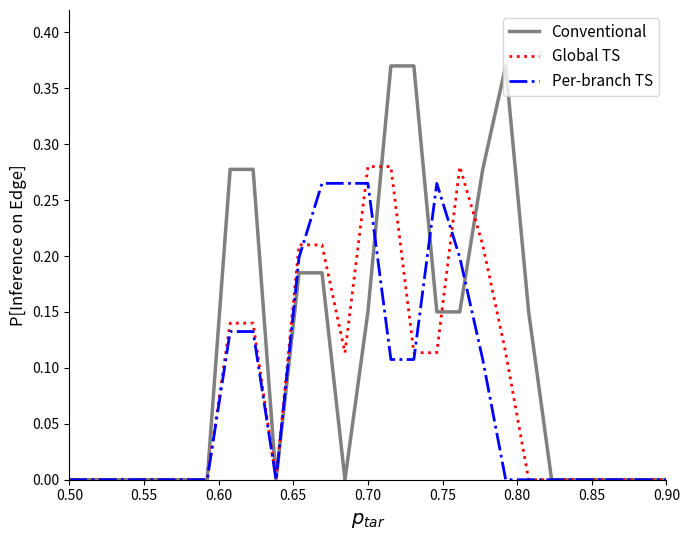

Which series has the largest range (max minus min)?

Conventional